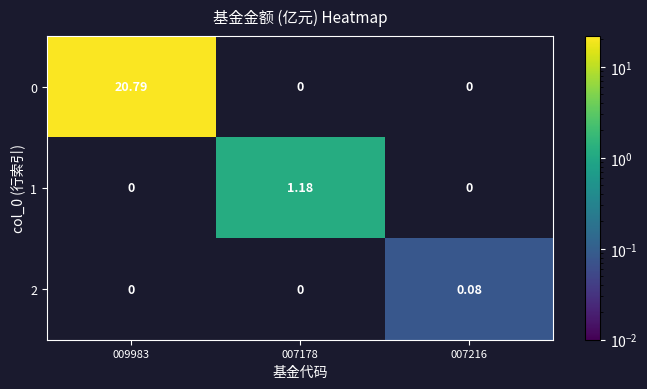

Is the value of 0 at 009983 greater than the value of 1 at 007216?

Yes